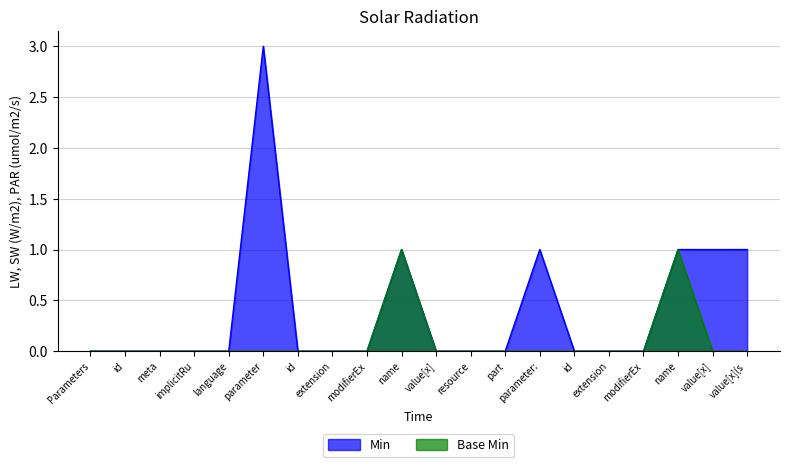

Reading right to left, list all the values displayed in this chart.

Min: 1	1	1	0	0	0	1	0	0	0	1	0	0	0	3	0	0	0	0	0
Base Min: 0	0	1	0	0	0	0	0	0	0	1	0	0	0	0	0	0	0	0	0